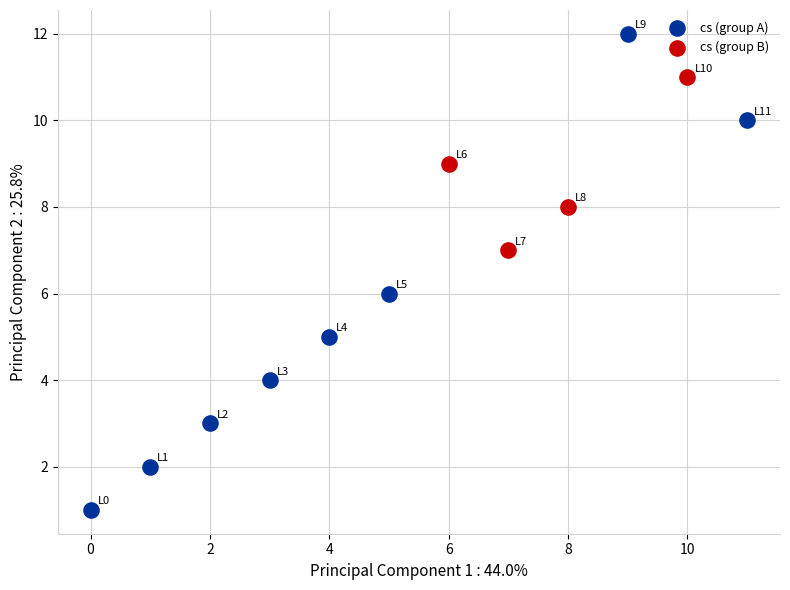

What are all the series names shown in the legend?

cs (group A), cs (group B)